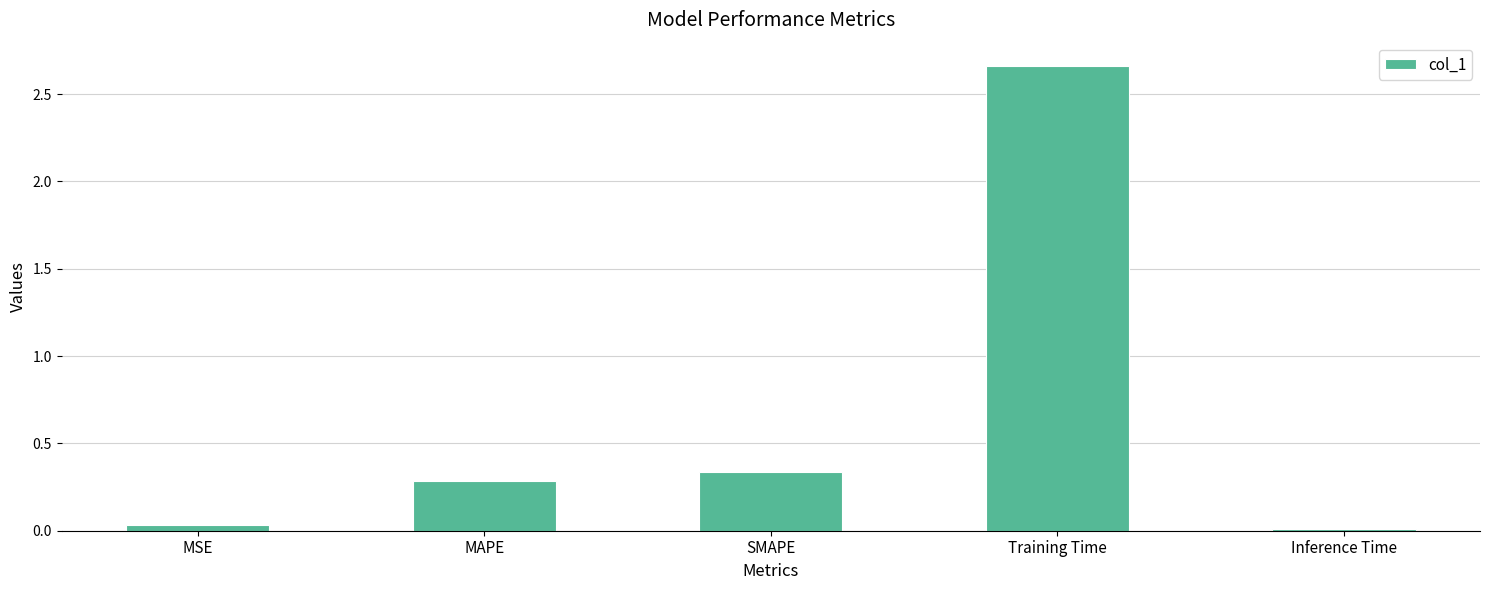

Is it true that the value at Training Time is 4.6?

False